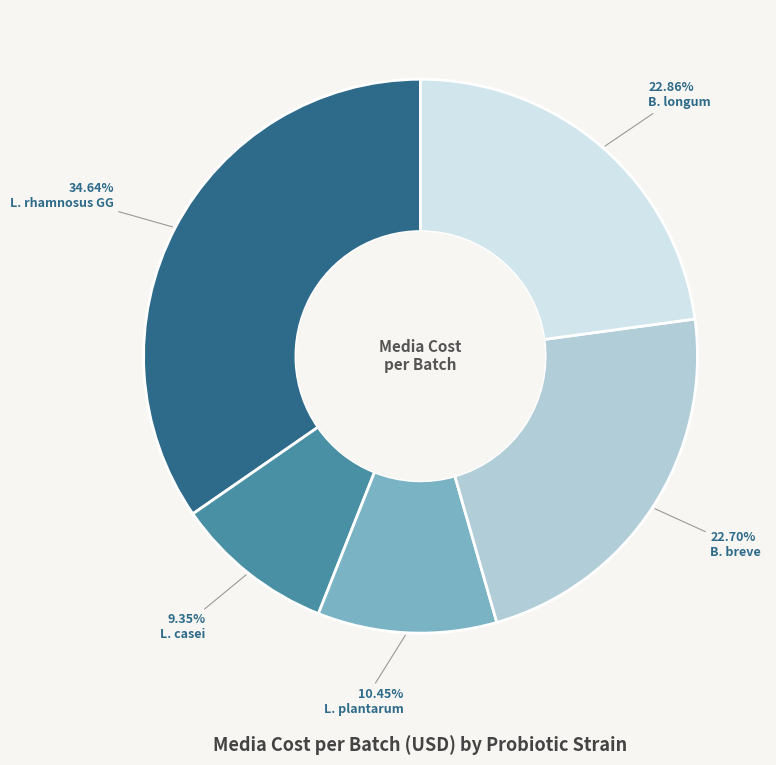

To the nearest percent, what portion does L. plantarum represent?

10%